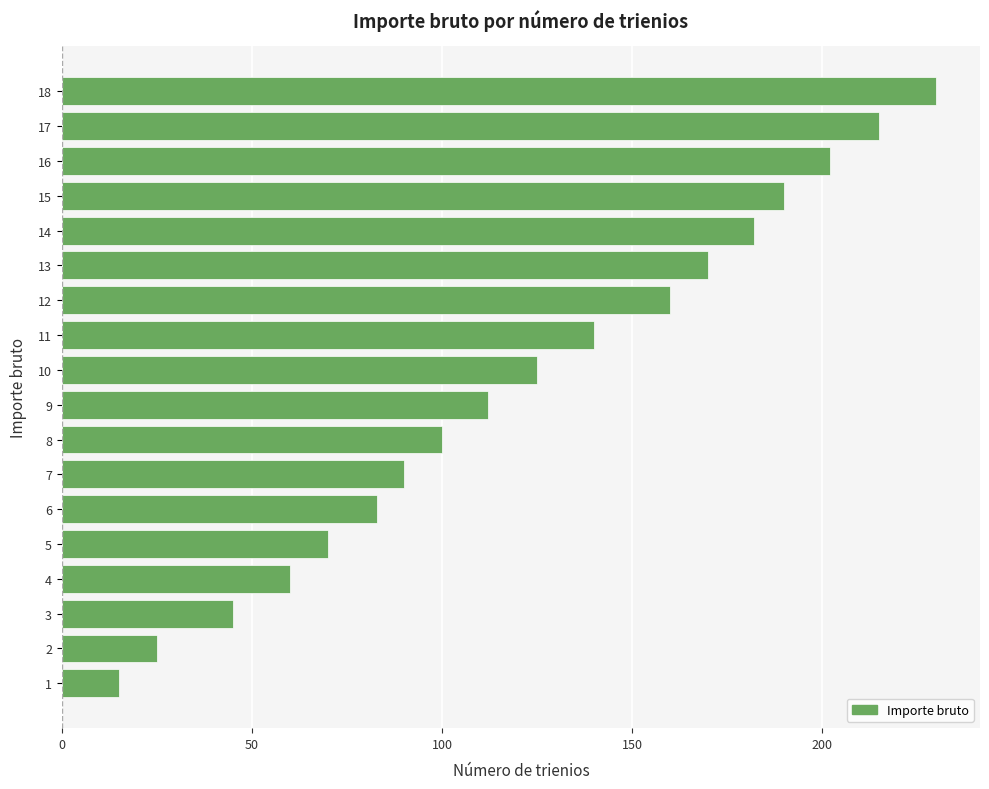

Approximately how many times larger is the value at 5 compared to 14?

0.4